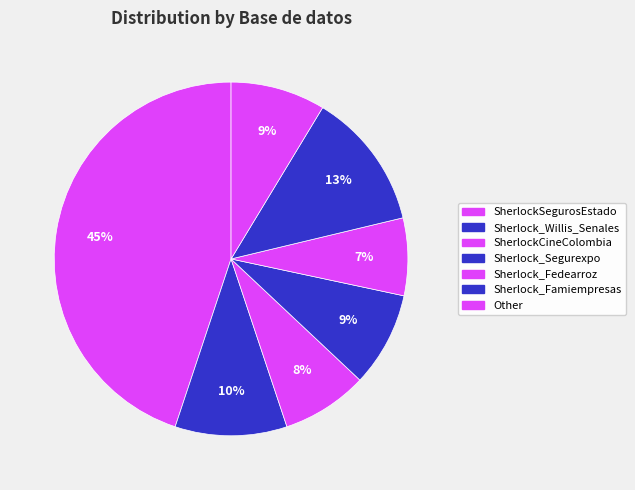

Combined, what portion of the pie is Sherlock_Segurexpo and SherlockSegurosEstado?

53.5%